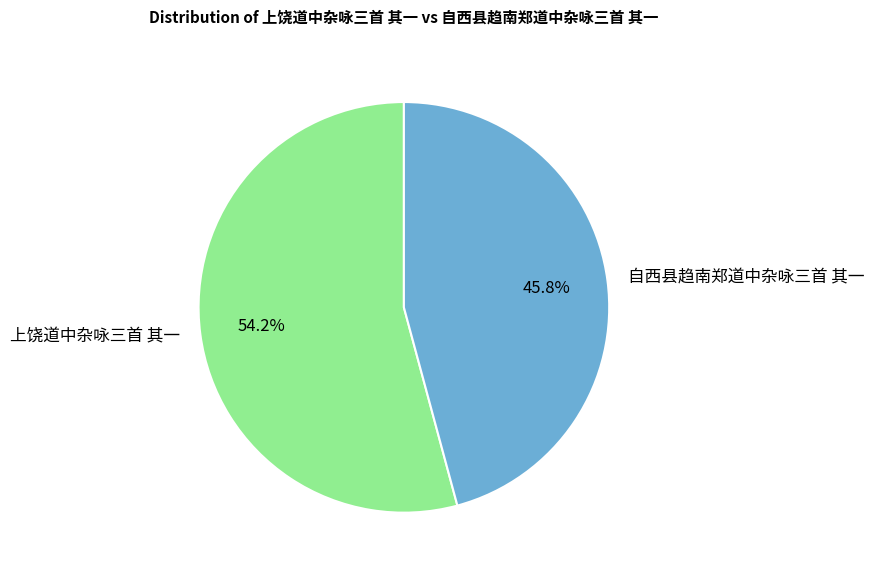

How many segments does this pie chart have?

2